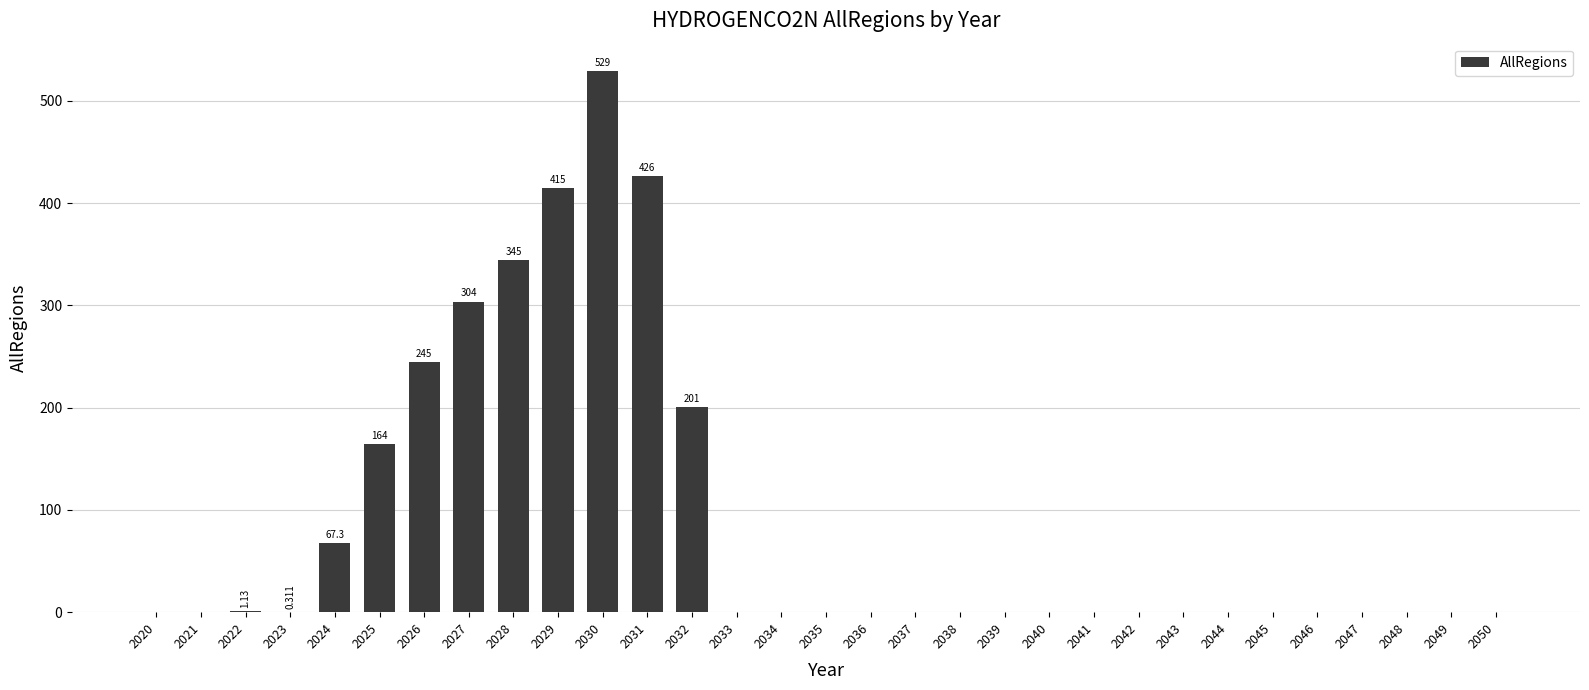

Count the number of categories in the chart.

31